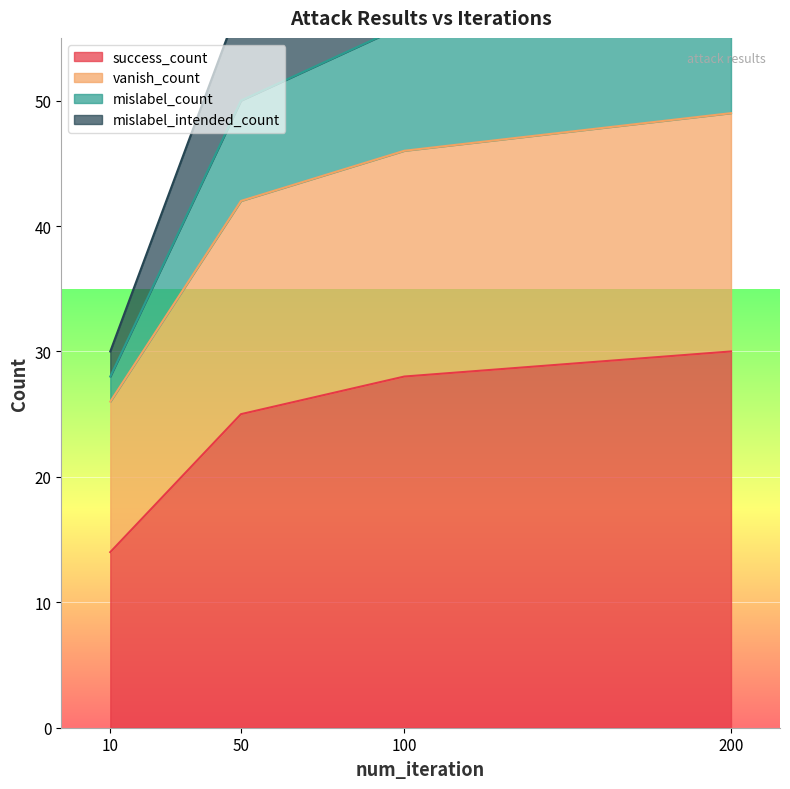

True or false: mislabel_count and mislabel_intended_count intersect in this chart.

False